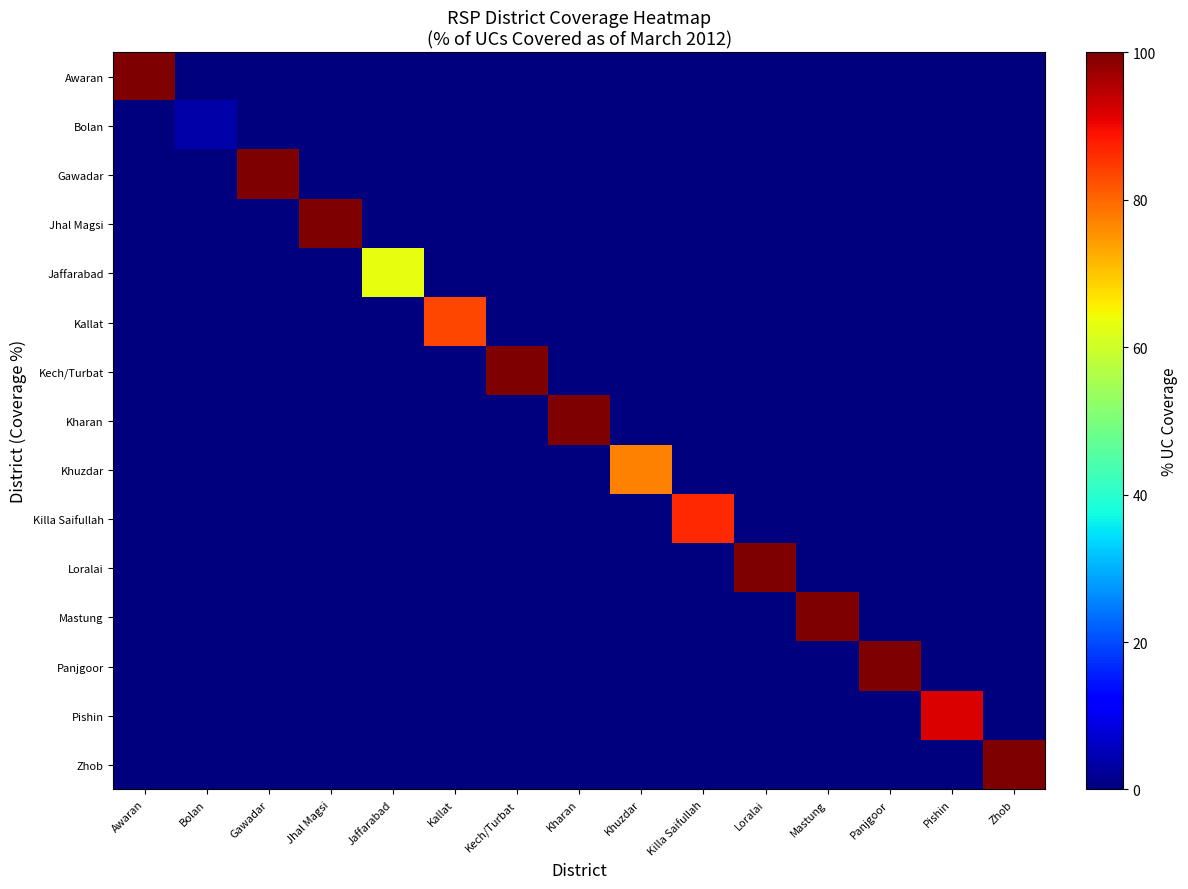

What is the total value across all series at Awaran?

100.0